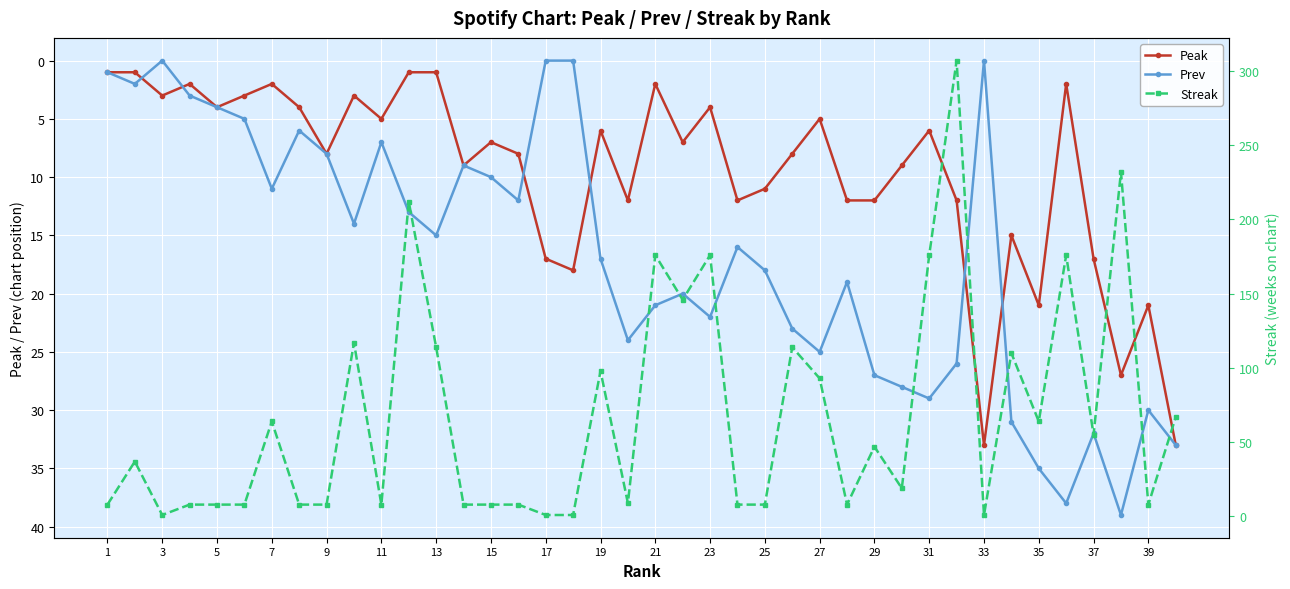

What is the highest value of the Prev series?

39